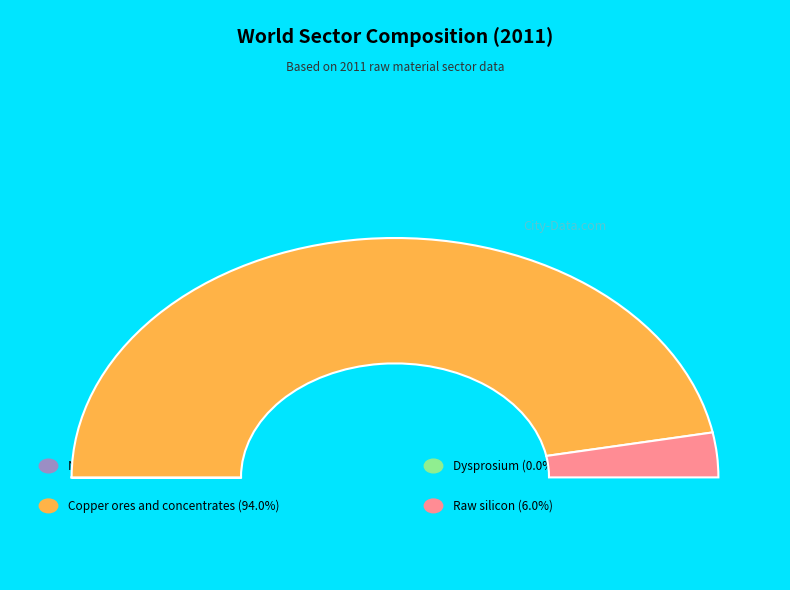

Which slice represents more than half of the pie?

Copper ores and concentrates